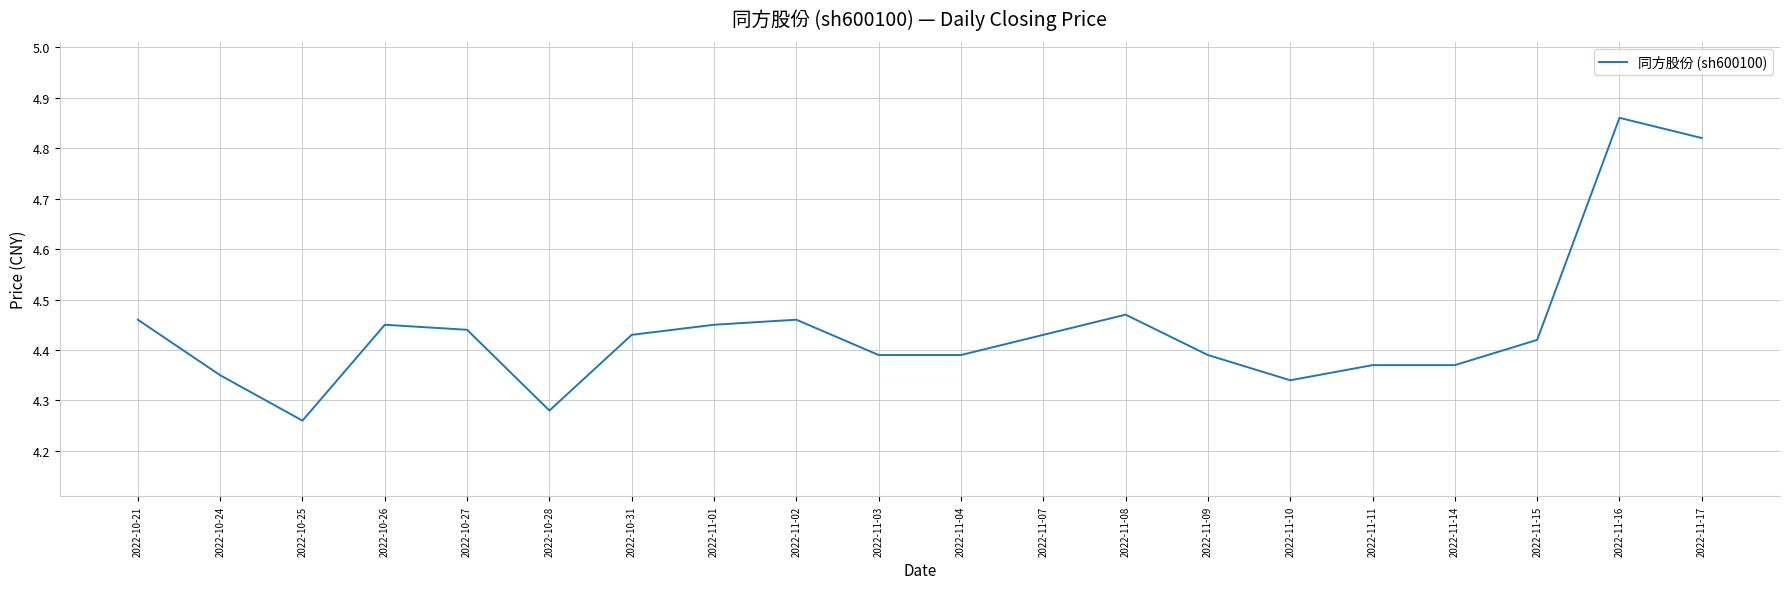

How many values are between 4 and 5?

20